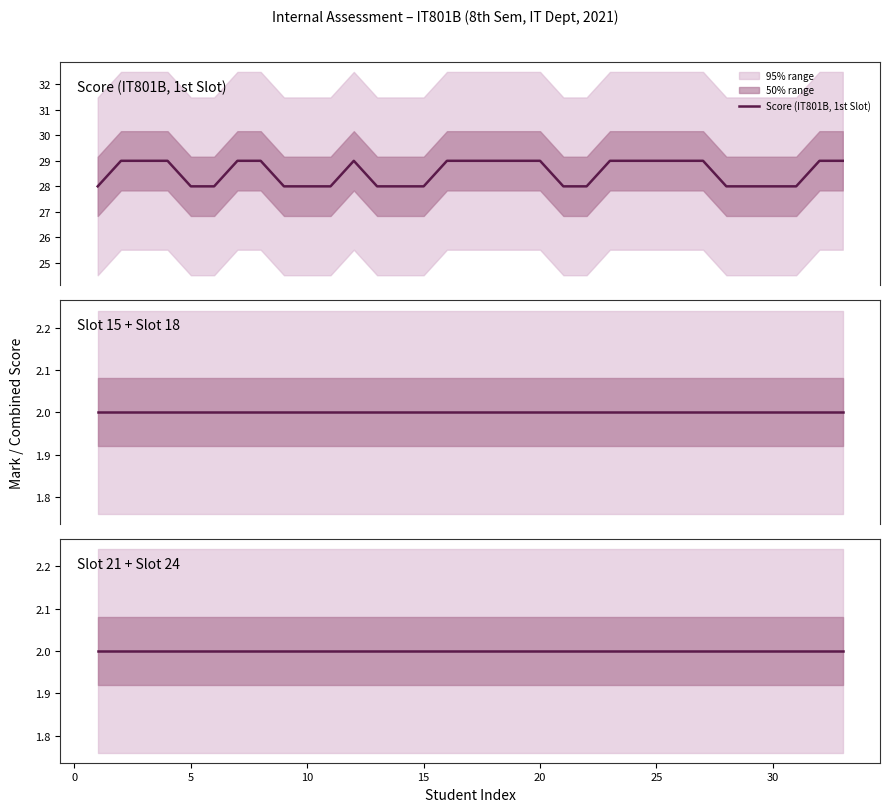

What is the highest value of the Score (IT801B, 1st Slot) series?

29